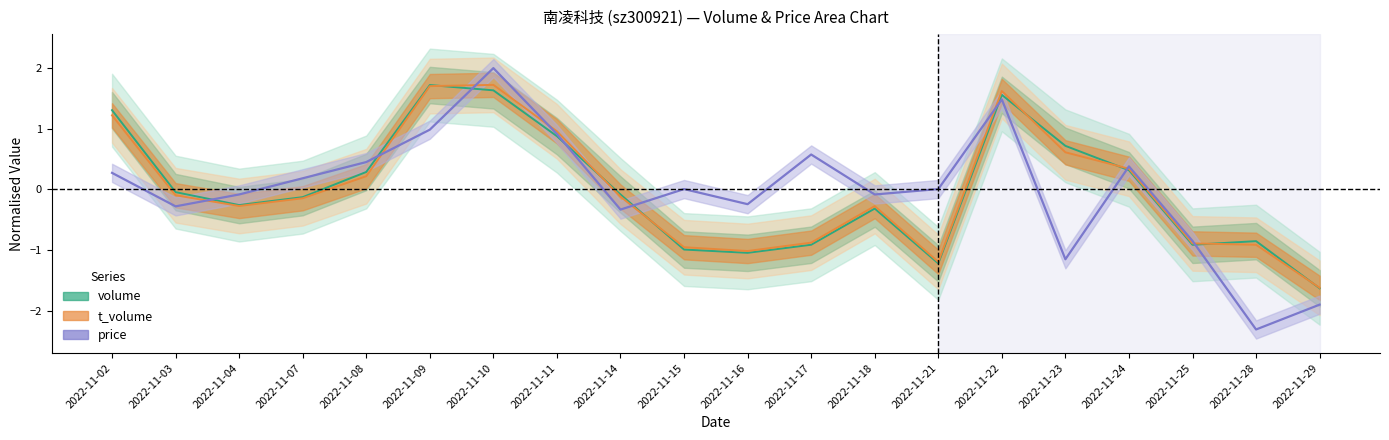

At which label does t_volume reach its minimum?

2022-11-29